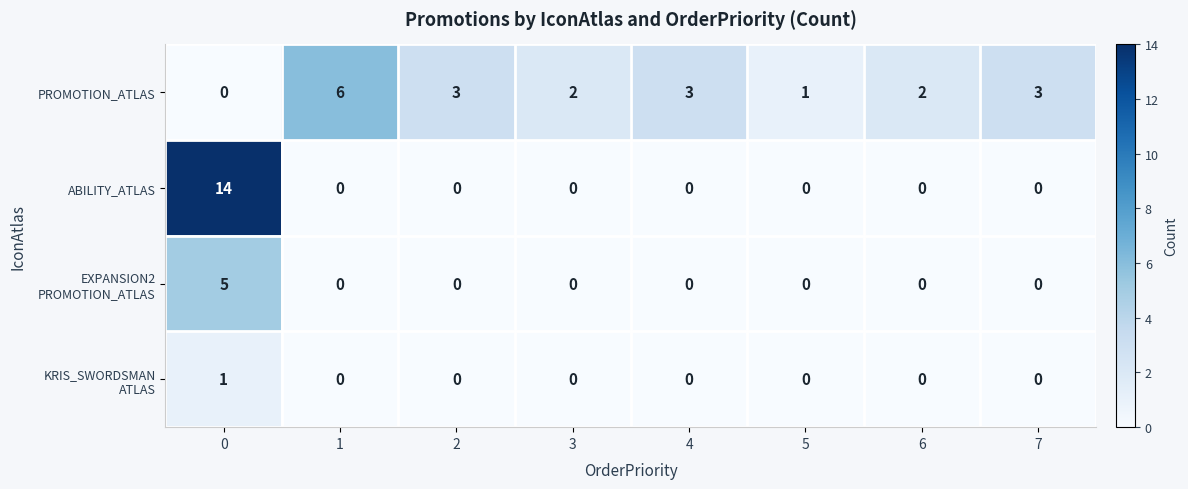

What is the sum of all ABILITY_ATLAS values?

14